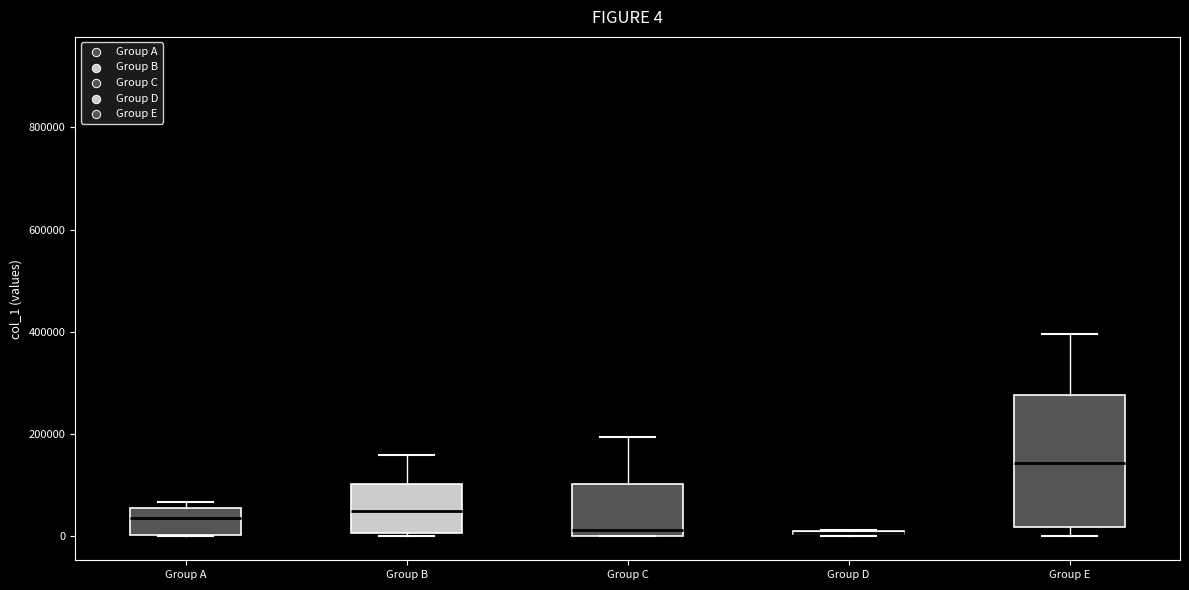

Which box is the tallest, from its lower edge to its upper edge?

Group E